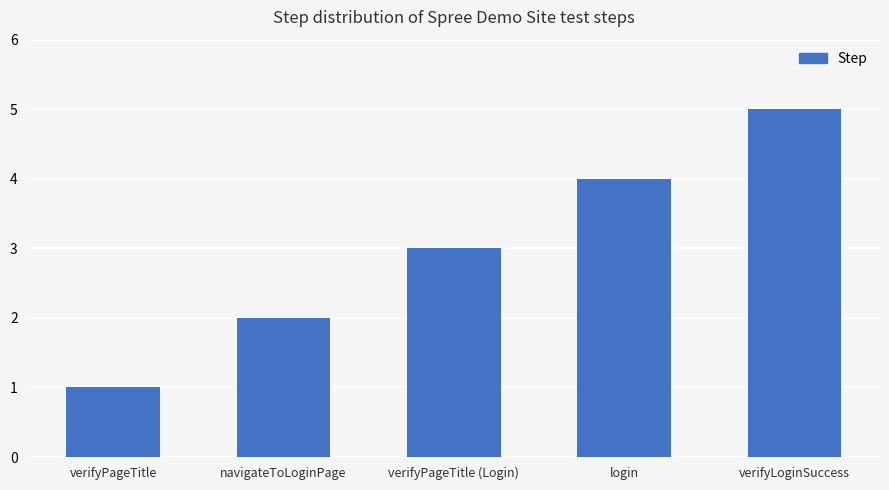

Which category has the highest value across all series?

verifyLoginSuccess